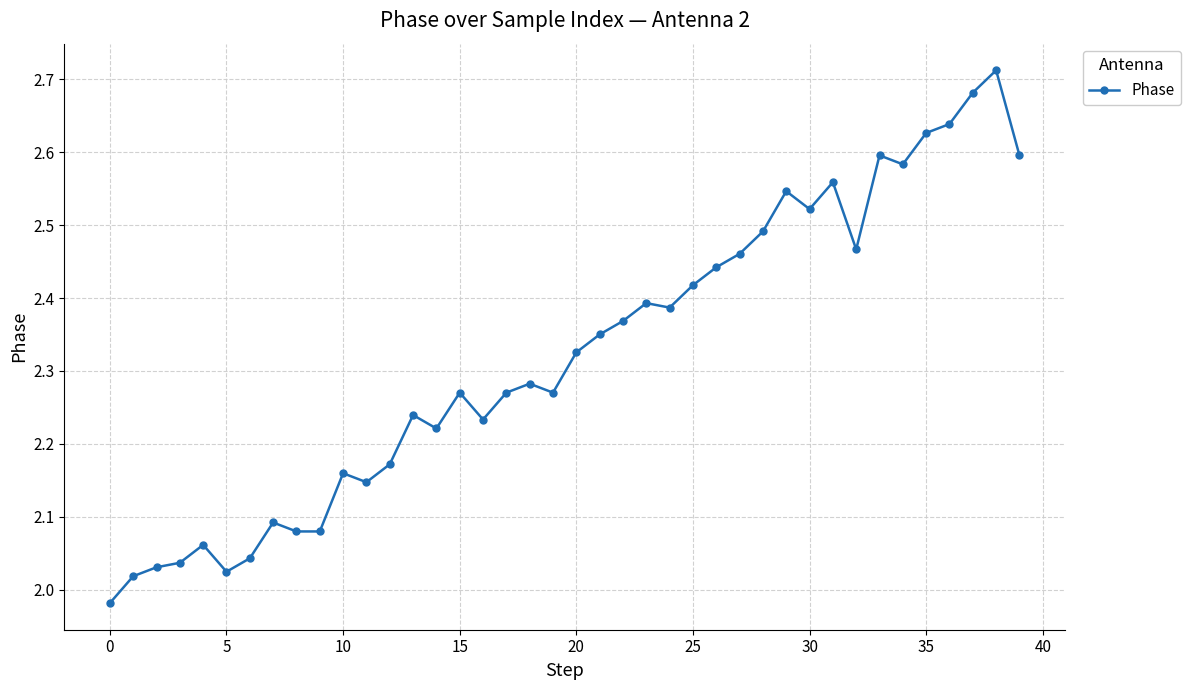

True or false: there are more than 1 points higher than both neighbors.

True